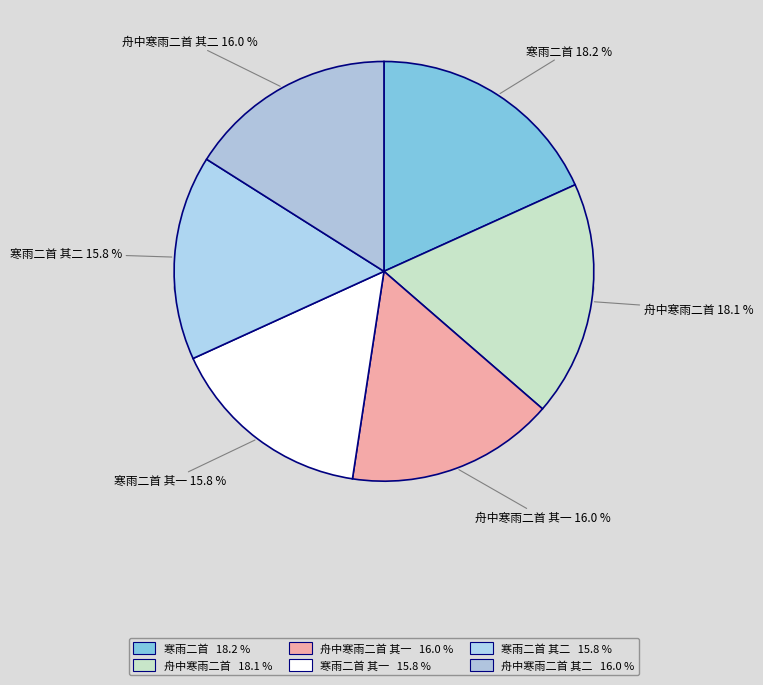

Does 寒雨二首 represent more than half of the total?

No